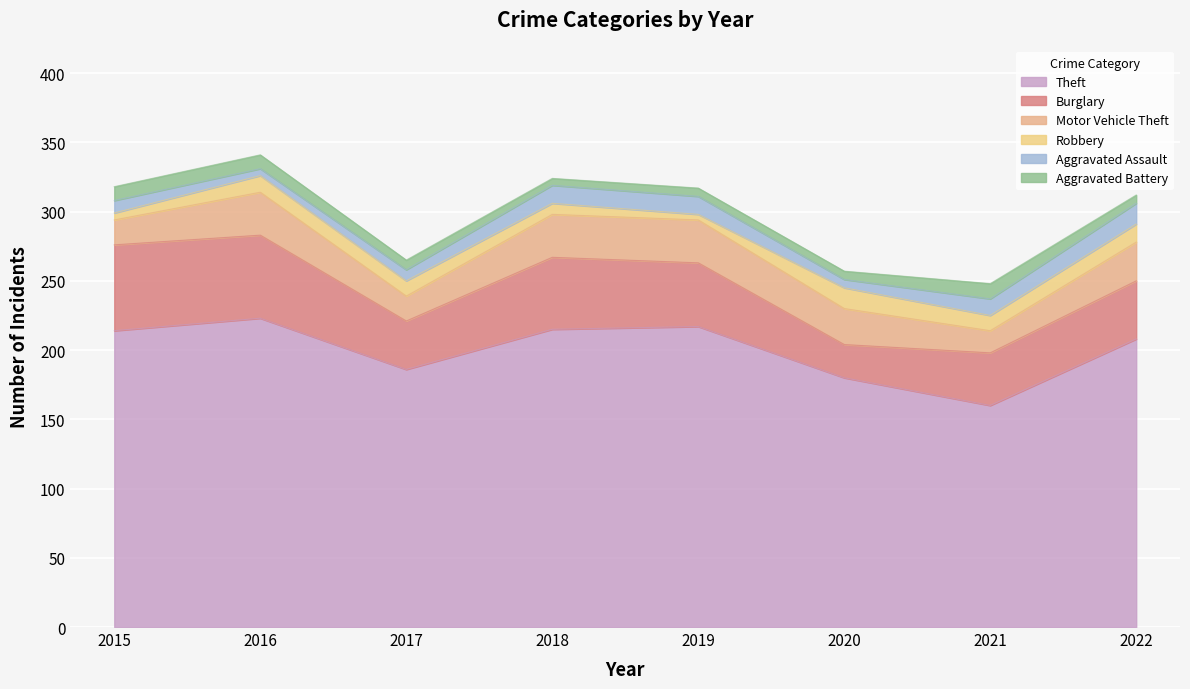

Which label corresponds to the smallest value in the chart?

2019